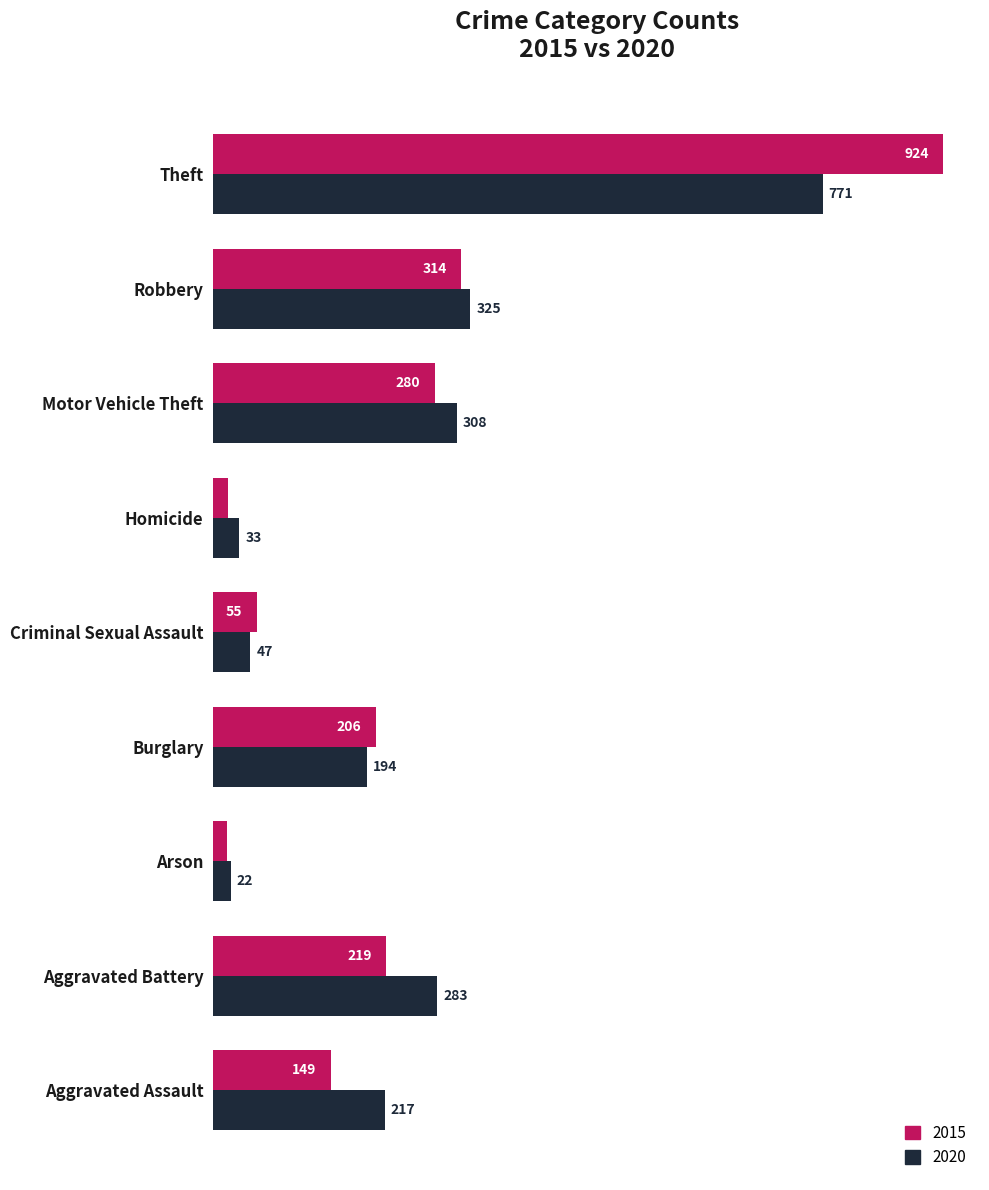

What is the average value of the 2020 series?

244